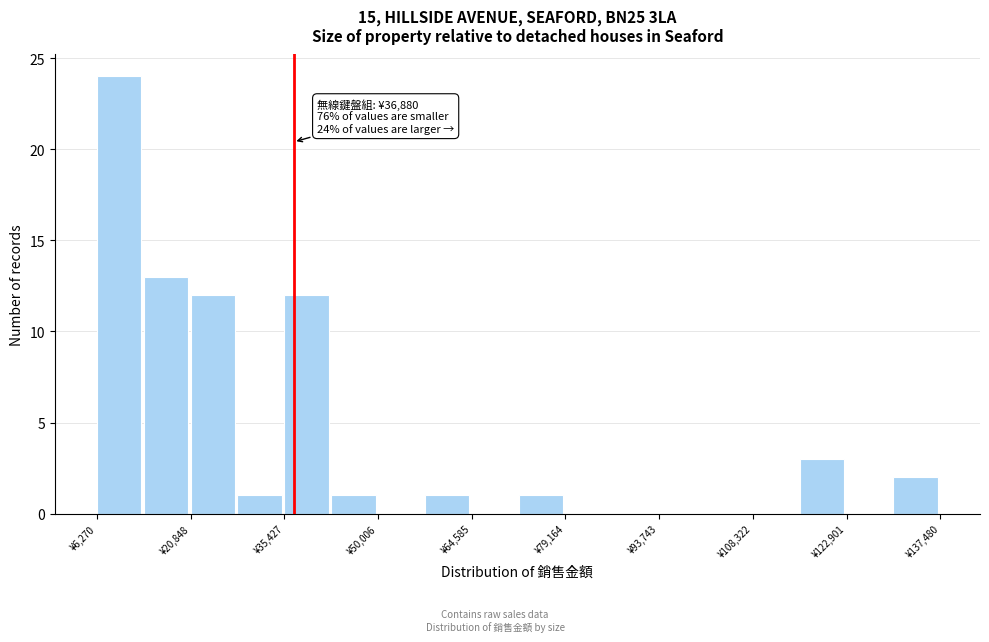

Around what value on the x-axis is the tallest bar? Give the approximate position of its centre, as read against the axis.

10000